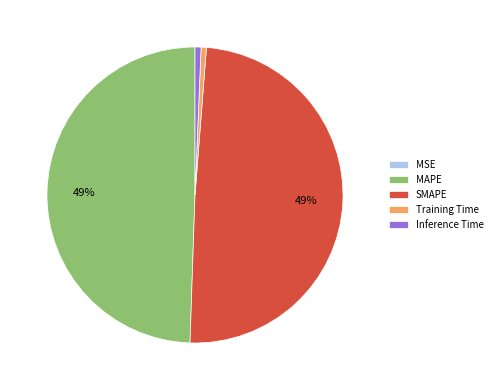

True or false: SMAPE accounts for 42% of the total.

False